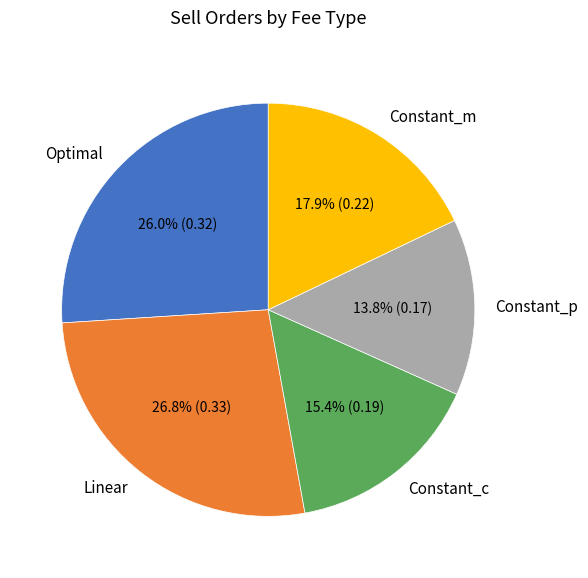

The Constant_m slice represents 32% of the pie. True or false?

False